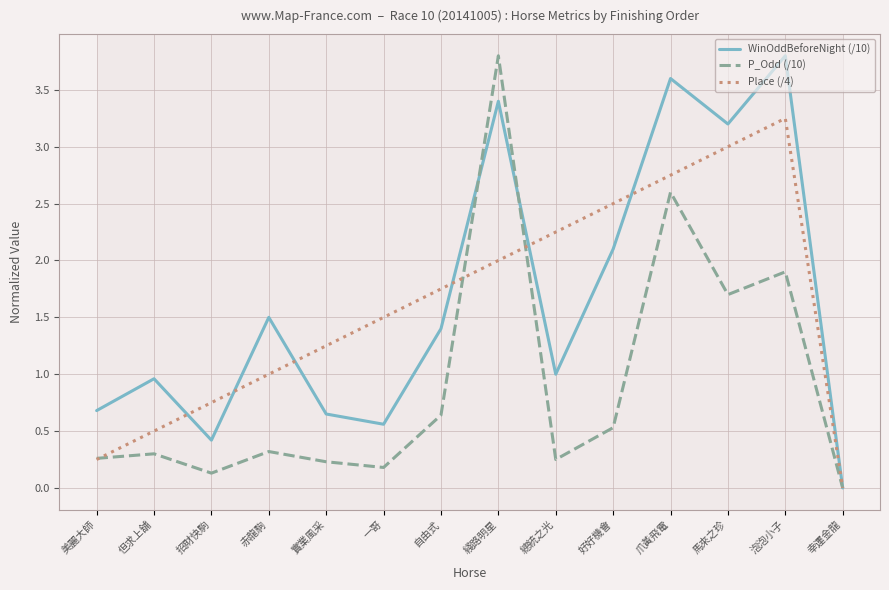

Which series changed the most between 總統之光 and 幸運金龍?

Place (/4)